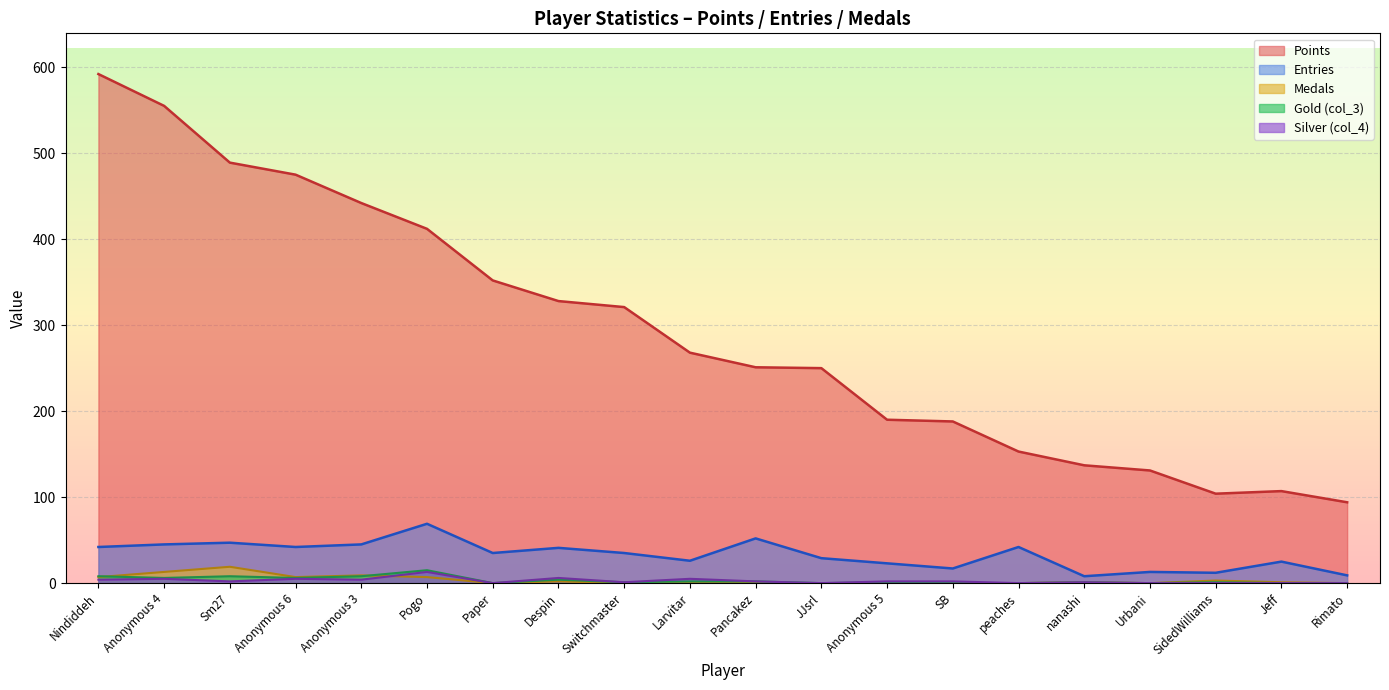

Is the value of col_3 at Pancakez greater than the value of Points at Anonymous 3?

No